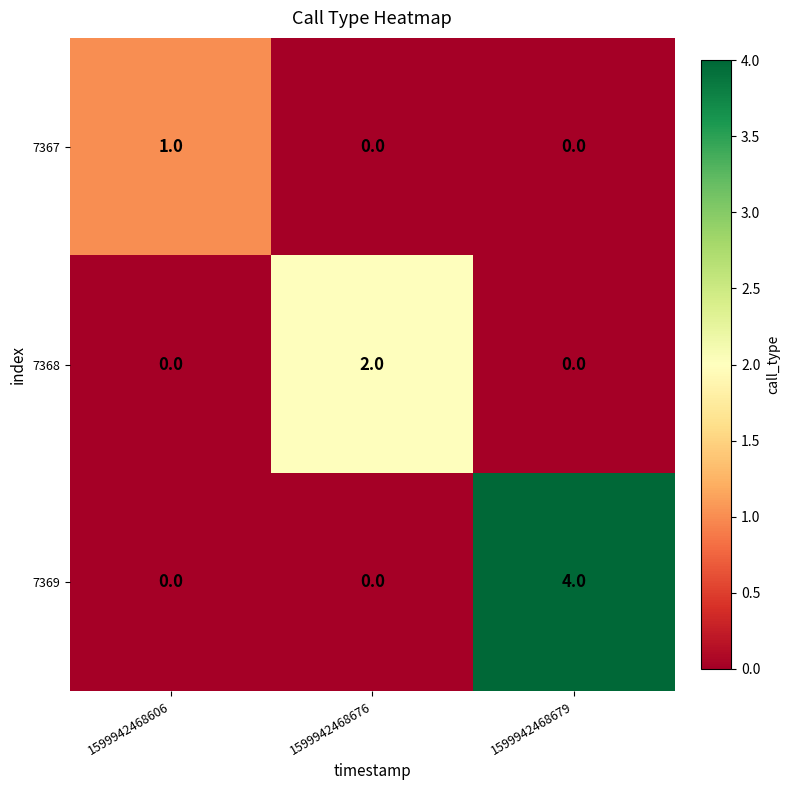

Which series has the widest spread of values?

7369